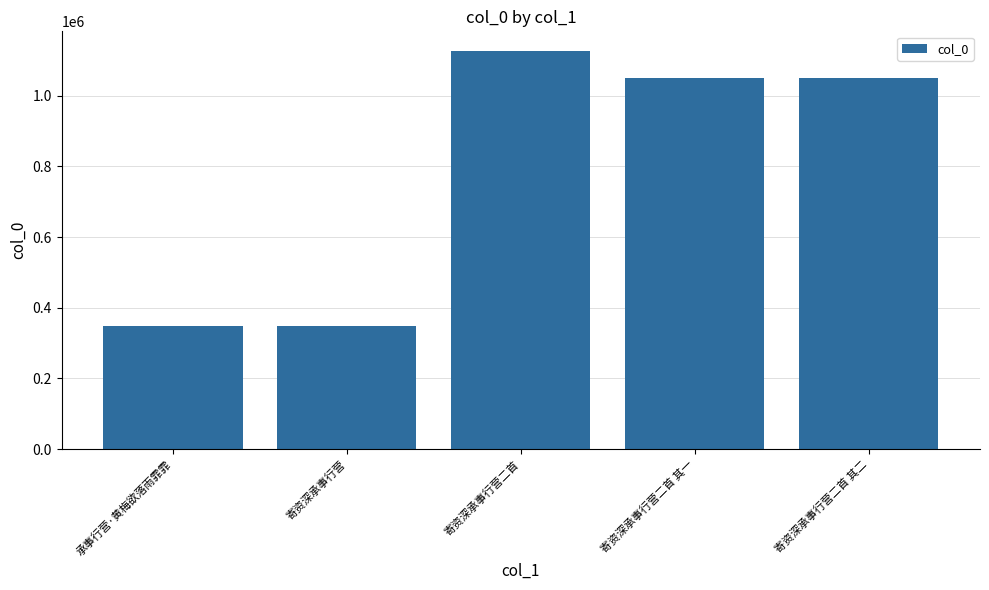

What is the label of the 3rd bar from the right?

寄资深承事行营二首